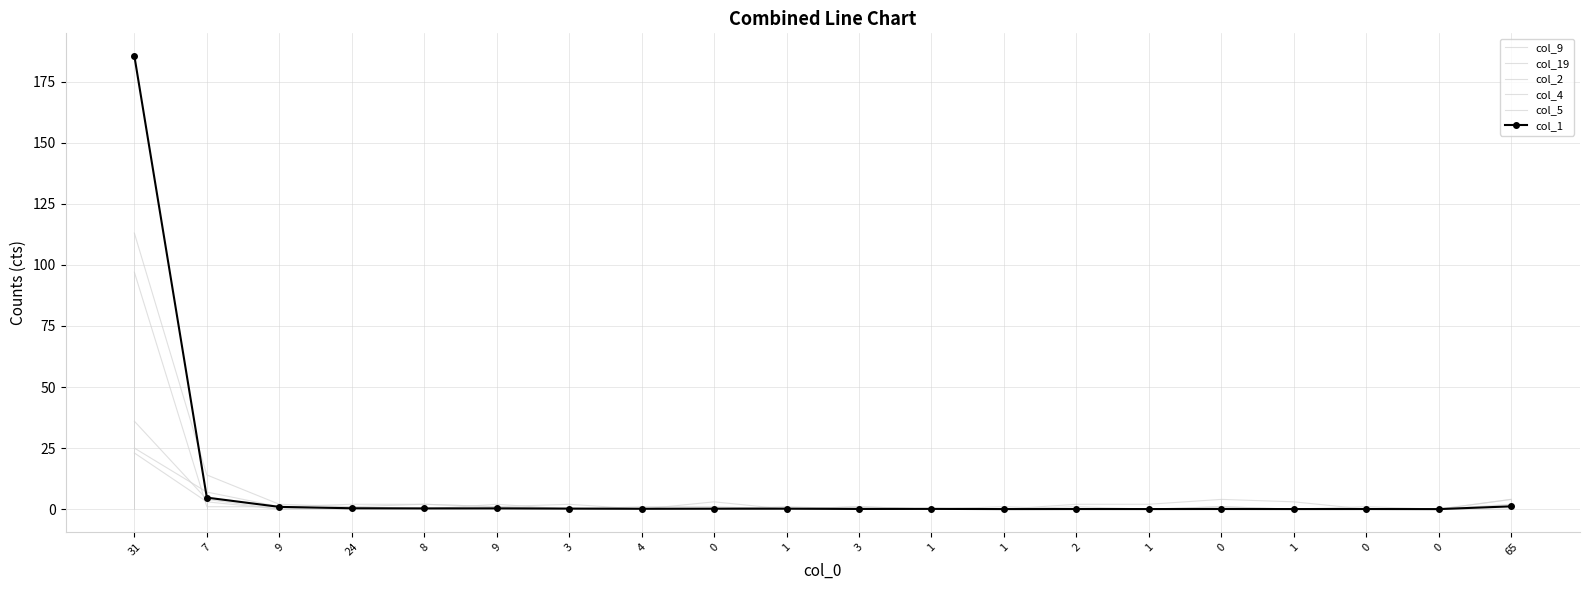

Does the chart have visible grid lines?

Yes